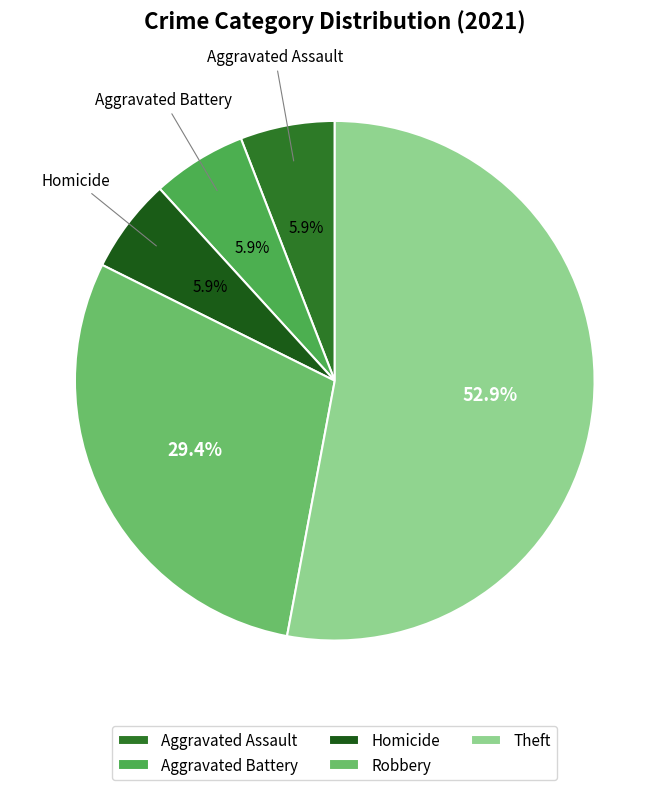

What is the change in value from Aggravated Battery to Robbery?

+4